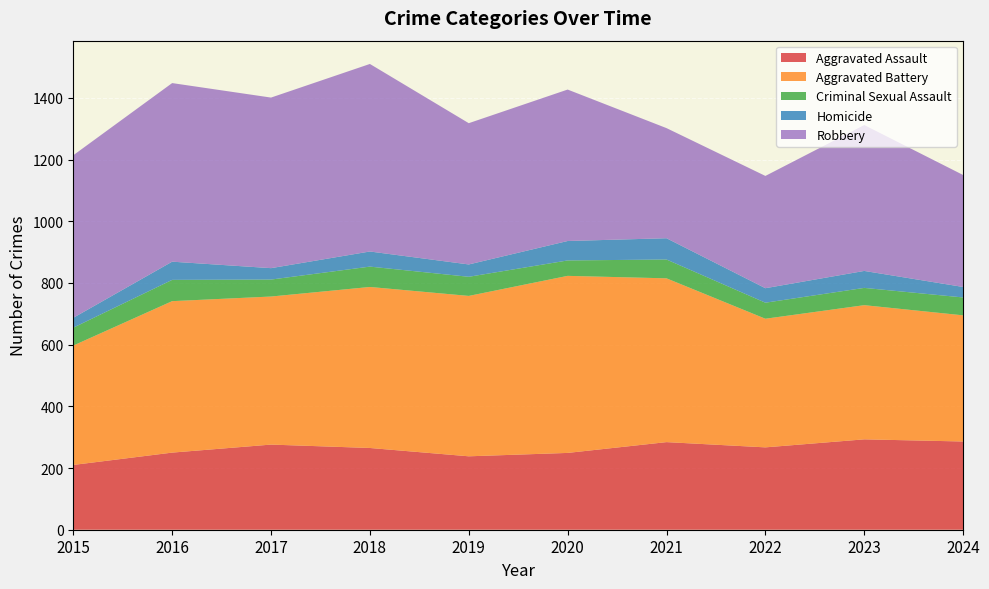

Reading left to right, list all the values displayed in this chart.

Aggravated Assault: 2015=210	2016=250	2017=276	2018=265	2019=238	2020=249	2021=284	2022=267	2023=293	2024=286
Aggravated Battery: 2015=387	2016=491	2017=480	2018=522	2019=520	2020=574	2021=531	2022=417	2023=435	2024=409
Criminal Sexual Assault: 2015=58	2016=69	2017=55	2018=66	2019=62	2020=50	2021=61	2022=52	2023=56	2024=58
Homicide: 2015=32	2016=59	2017=37	2018=49	2019=40	2020=63	2021=69	2022=47	2023=55	2024=34
Robbery: 2015=527	2016=579	2017=553	2018=608	2019=458	2020=491	2021=357	2022=364	2023=473	2024=363